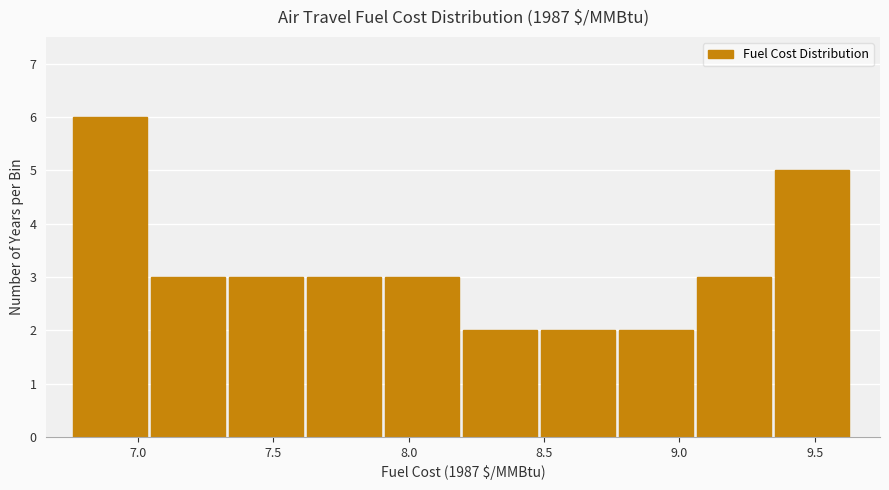

Reading left to right, transcribe this chart: for each bar, give the range it covers on the x-axis and its height. Neither the bar edges nor the heights are printed on the chart, so give them approximately, as read against the axes.

6.75 to 7.05: 6
7.05 to 7.35: 3
7.35 to 7.65: 3
7.65 to 7.90: 3
7.90 to 8.20: 3
8.20 to 8.50: 2
8.50 to 8.80: 2
8.80 to 9.05: 2
9.05 to 9.35: 3
9.35 to 9.65: 5